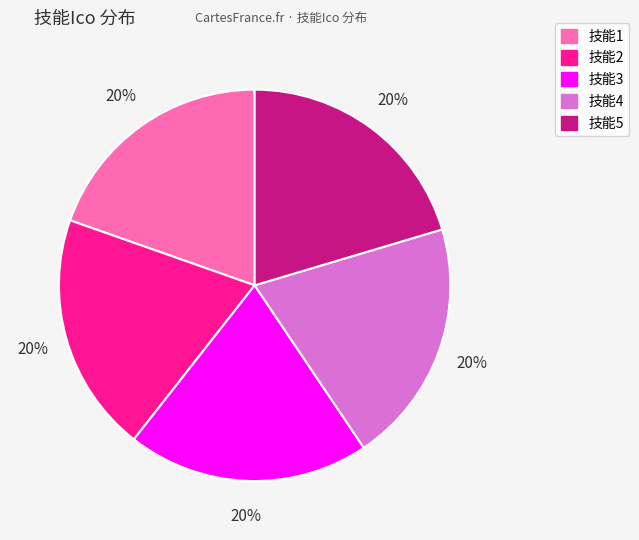

To the nearest percent, what is the average slice percentage?

20%